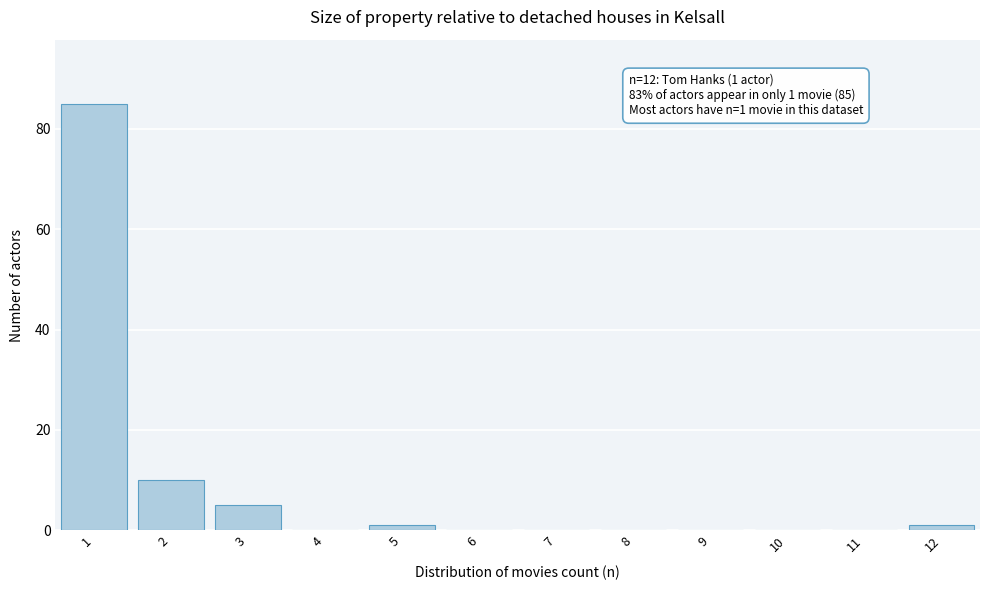

Reading left to right, list all the values displayed in this chart.

1=85	2=10	3=5	4=0	5=1	6=0	7=0	8=0	9=0	10=0	11=0	12=1